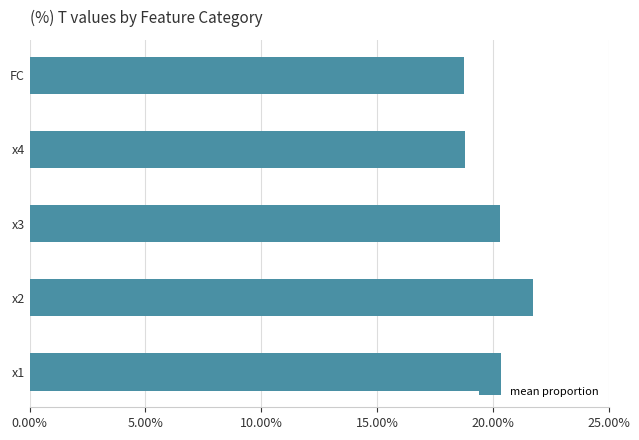

How many series are shown in this chart?

1